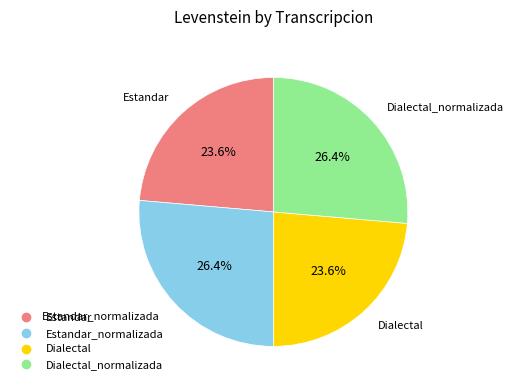

To the nearest percent, what is the average slice percentage?

25%